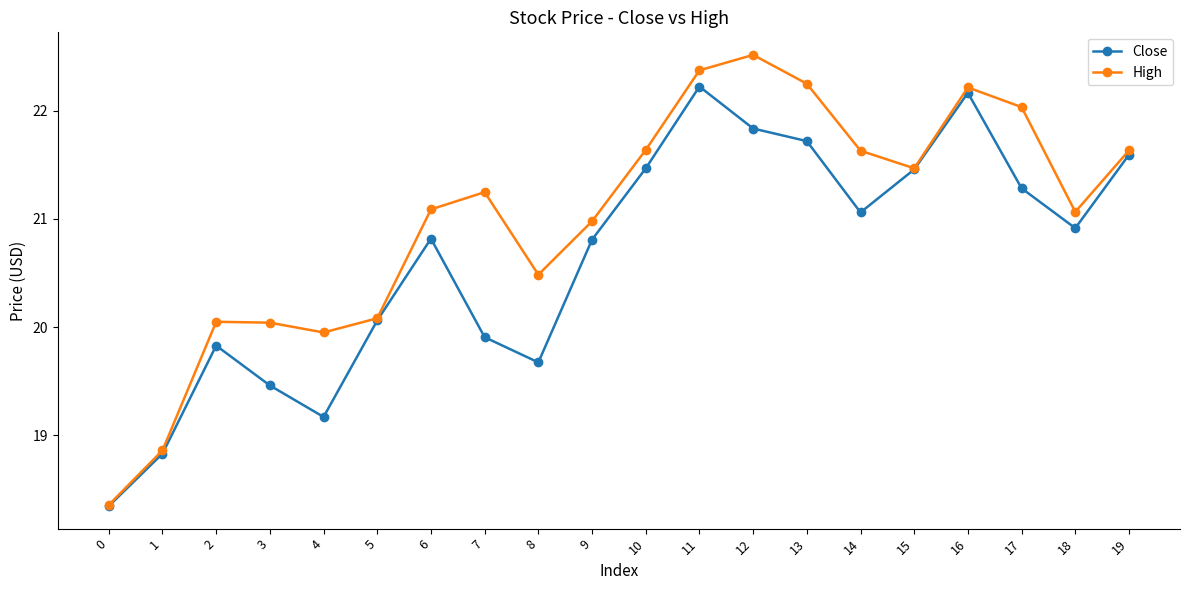

In High, how many points are lower than both neighbors (excluding endpoints)?

4